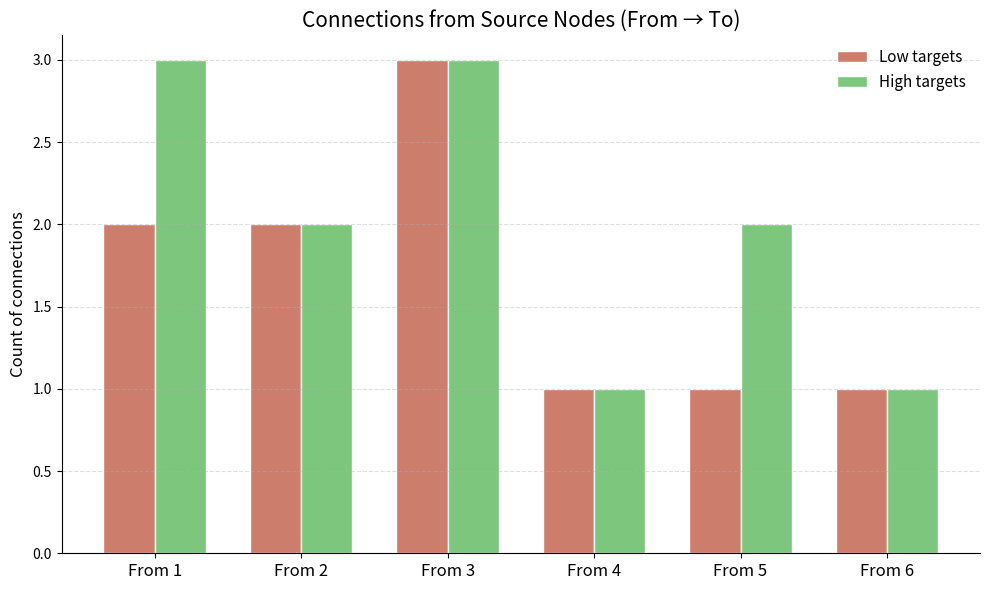

Read the Low targets value at From 1.

2